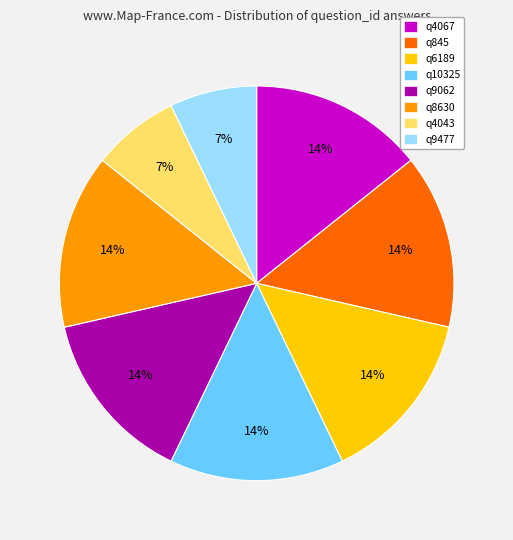

Does any single category account for the majority?

No